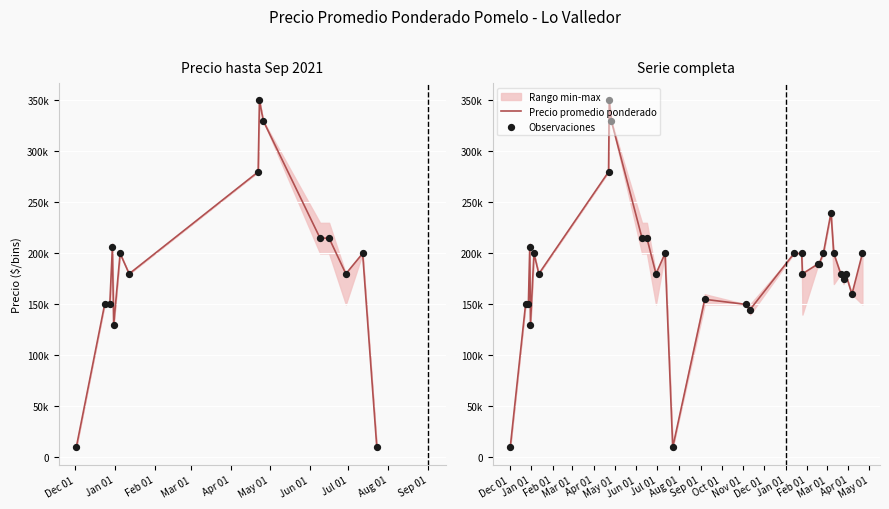

Which series has the largest total across all categories?

Precio promedio ponderado